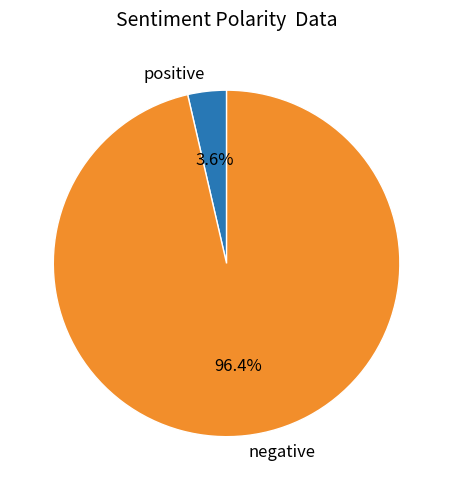

Which slice is the smallest?

positive